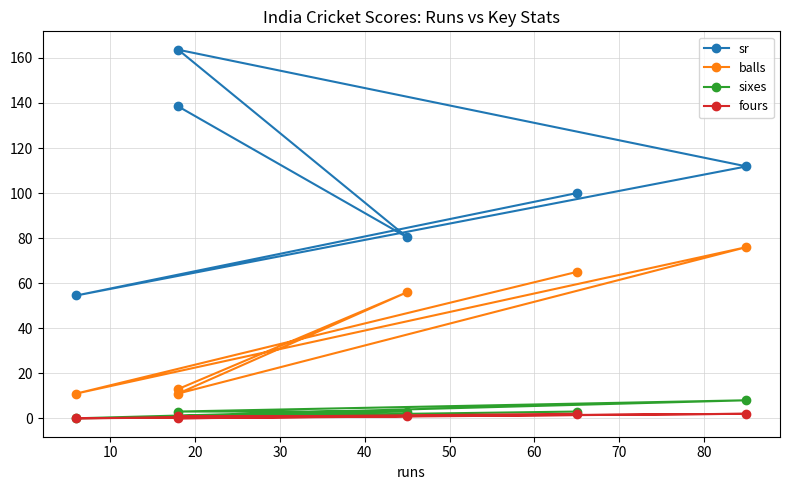

What is the total value across all series at 30?

197.8